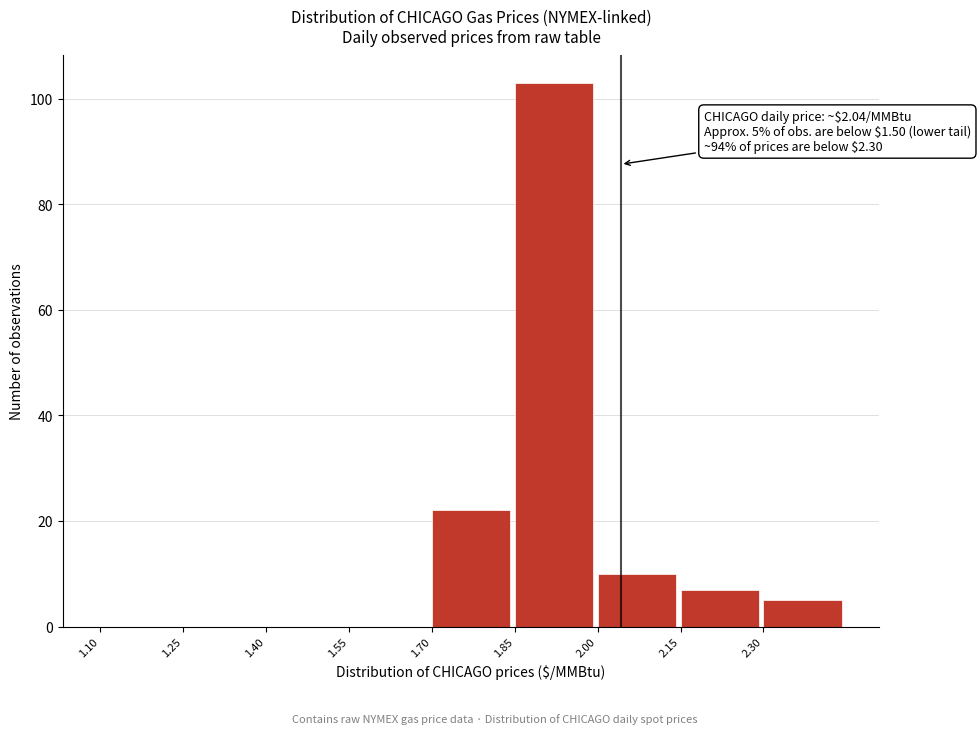

Which range on the x-axis has the tallest bar?

1.85 to 2.00